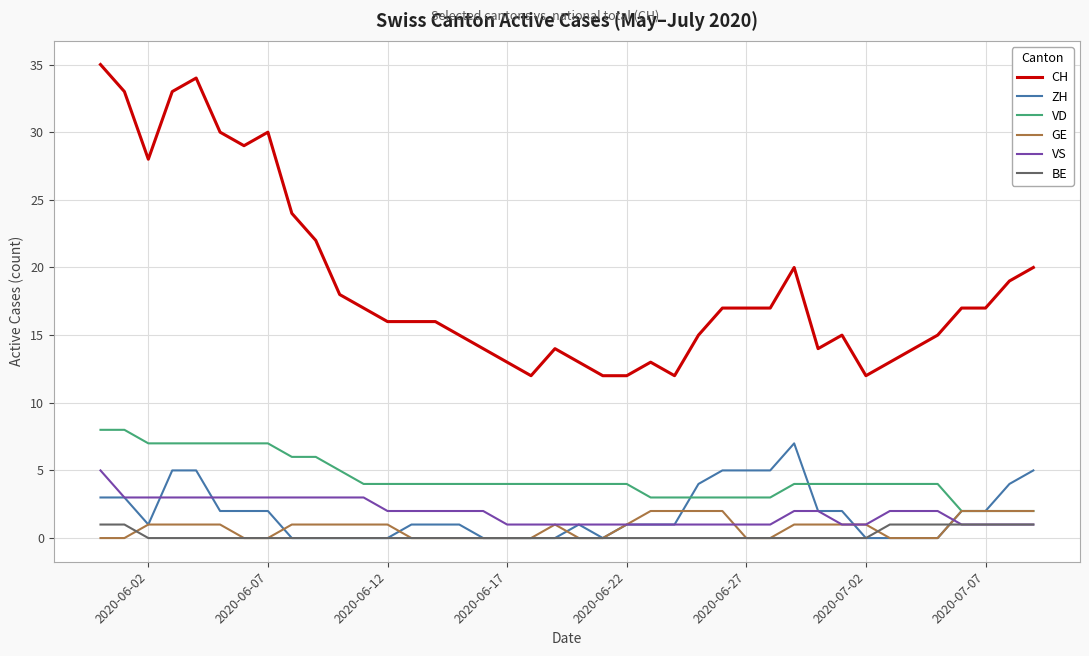

True or false: GE and CH intersect in this chart.

False